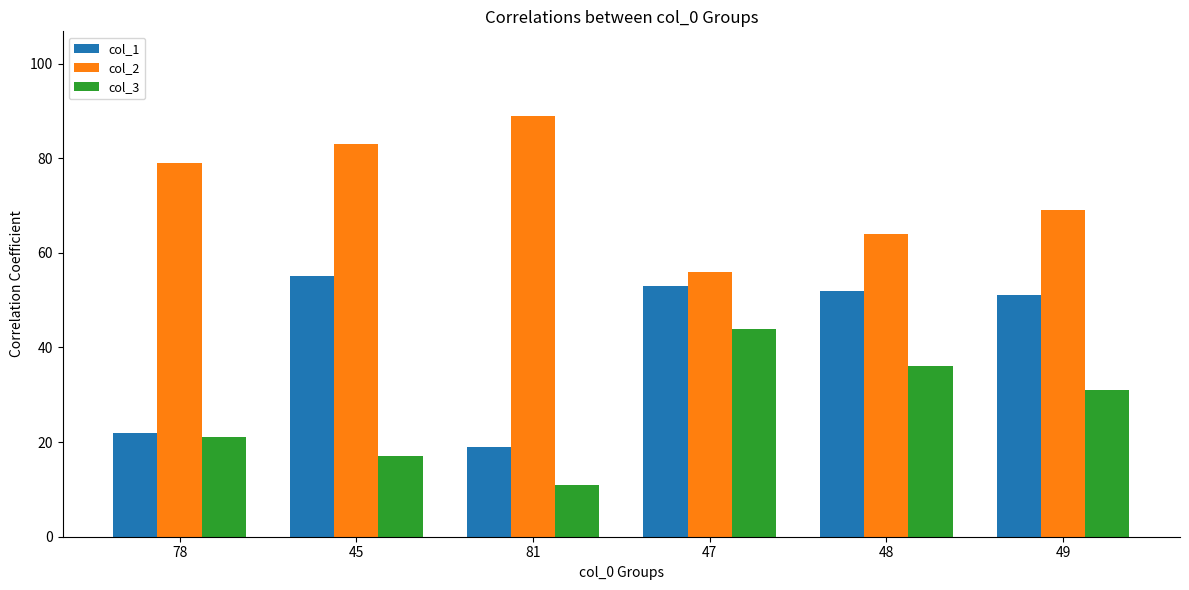

What value does the col_2 series have at 81, to the nearest 10?

90